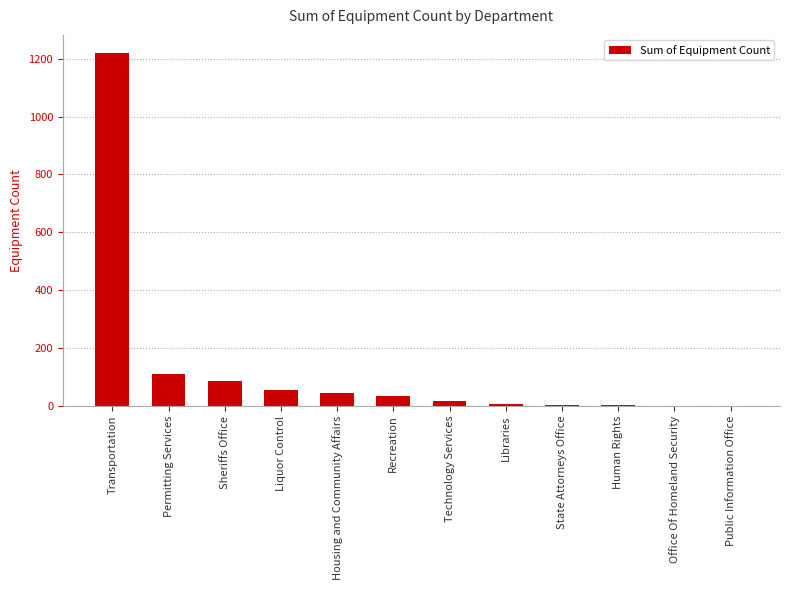

What is the greatest value displayed?

1221